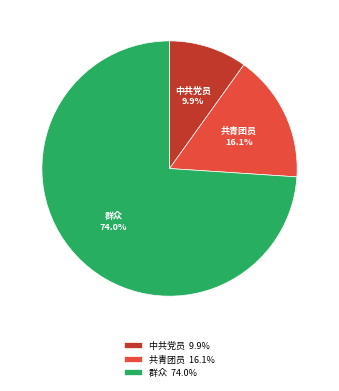

What is the largest slice in the pie chart?

群众